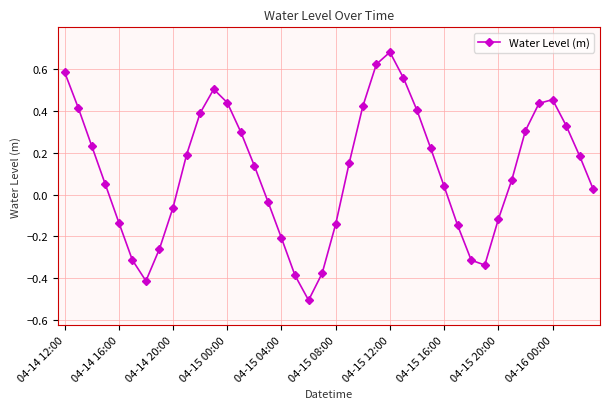

What is the smallest value displayed?

-0.5